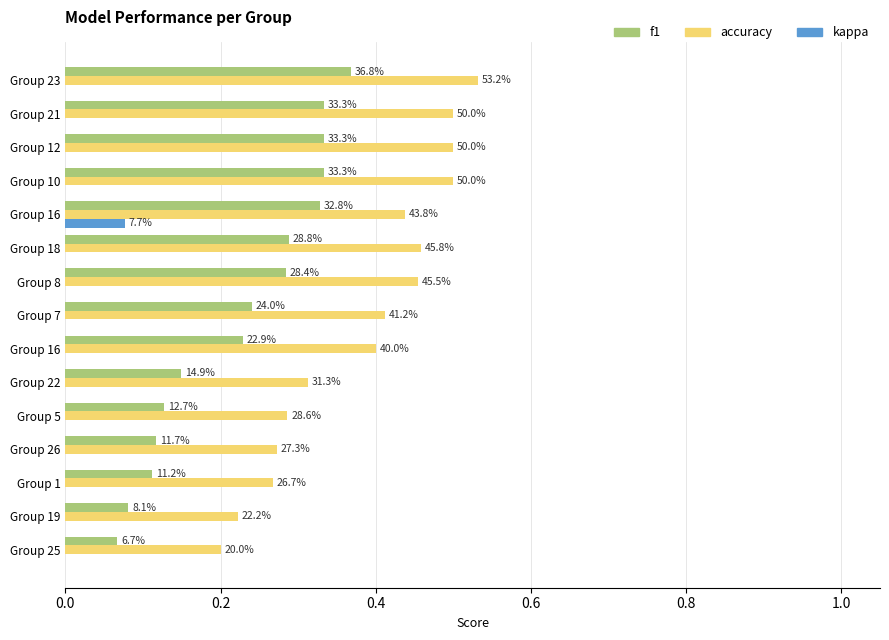

What are all the series names shown in the legend?

f1, accuracy, kappa